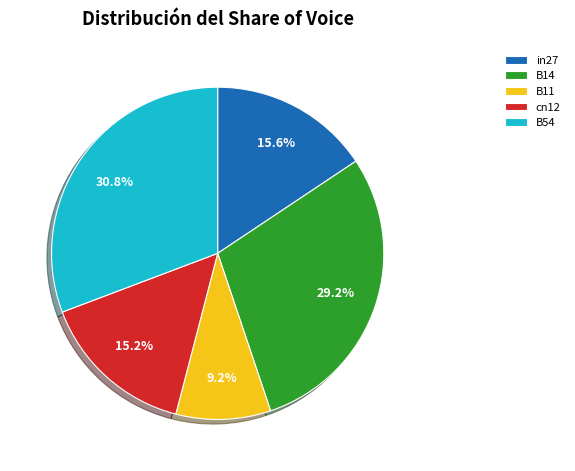

What percentage is NOT represented by cn12?

84.8%